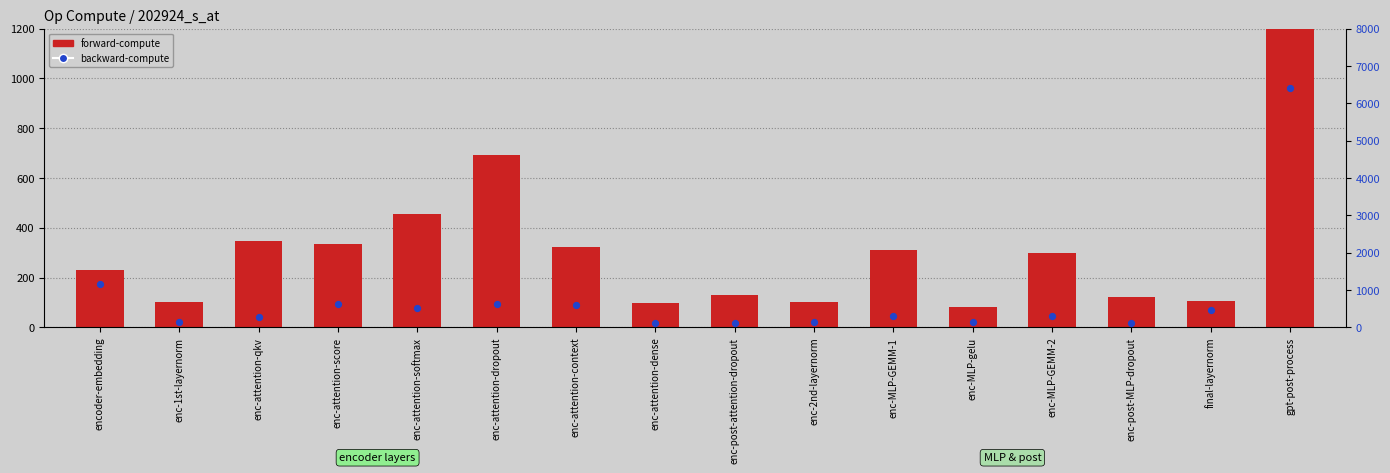

What is the total value across all series at enc-2nd-layernorm?

246.7